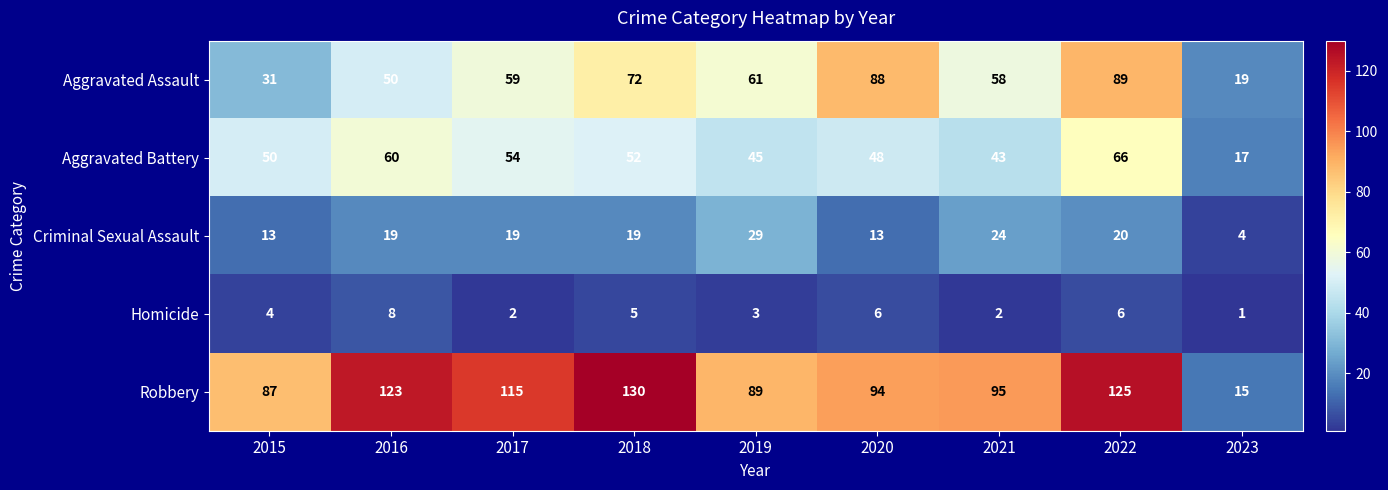

True or false: Homicide has a value of 6 at 2022.

True